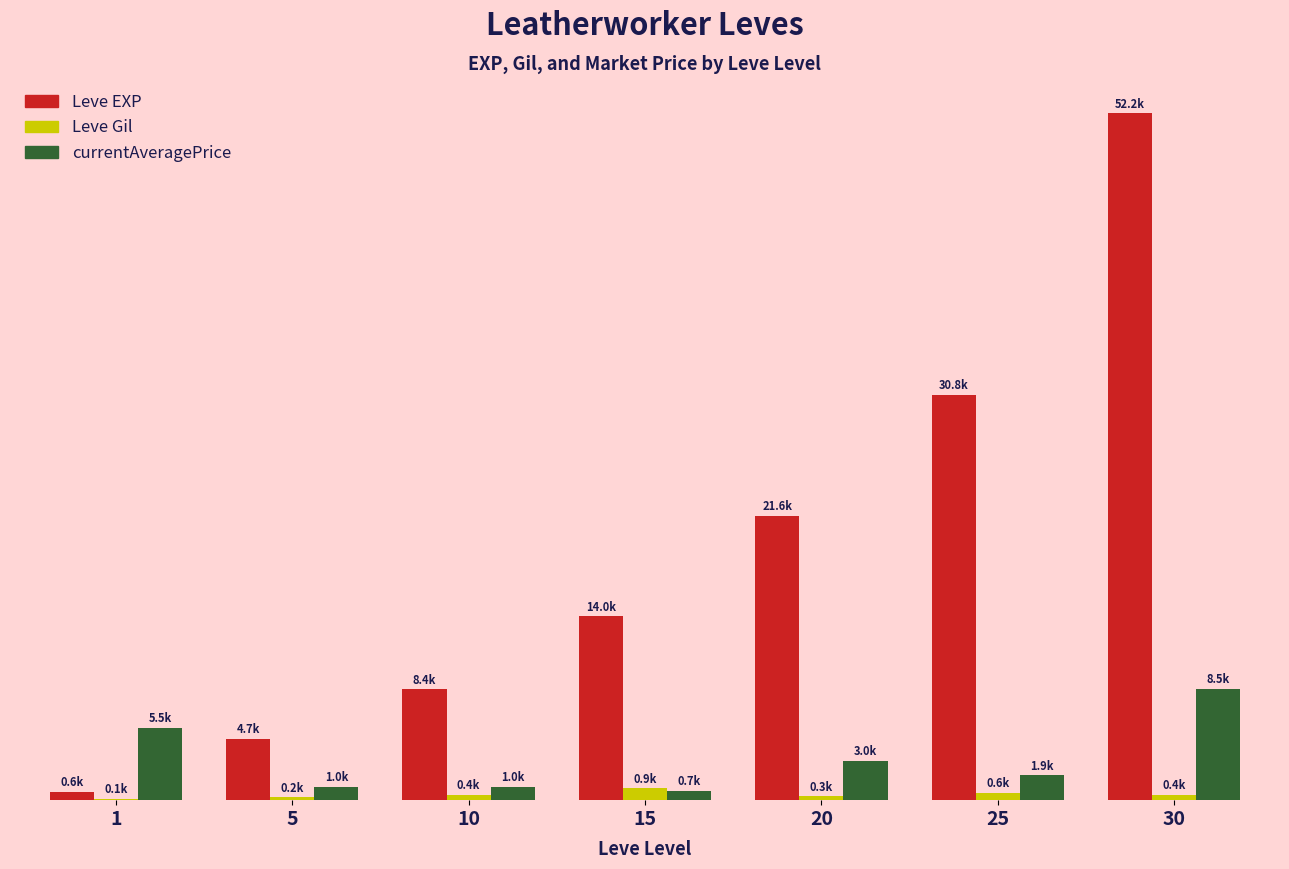

Are the bars horizontal?

No